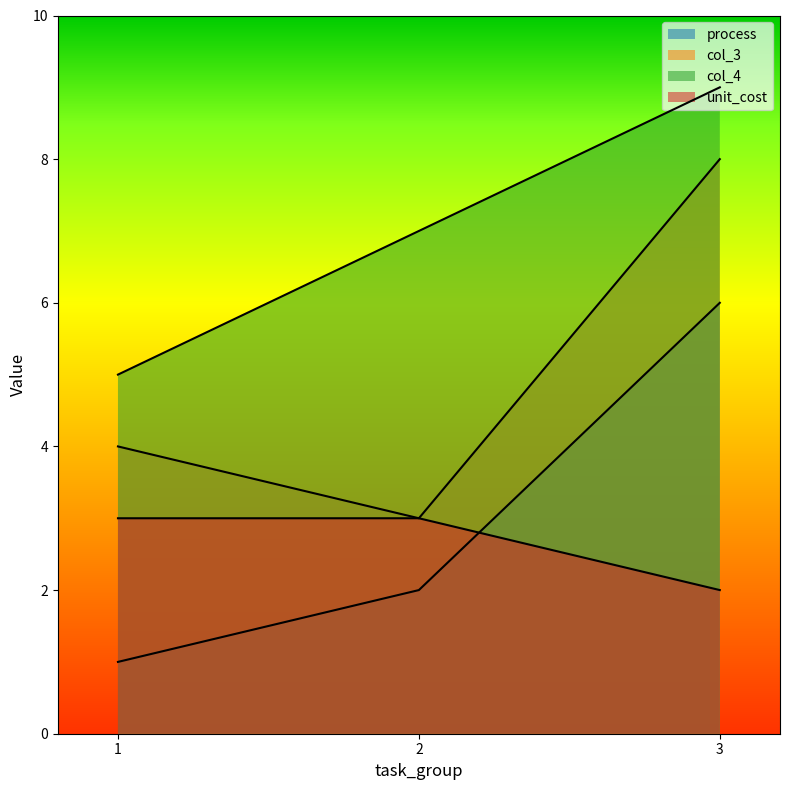

At which label does col_3 reach its minimum?

2